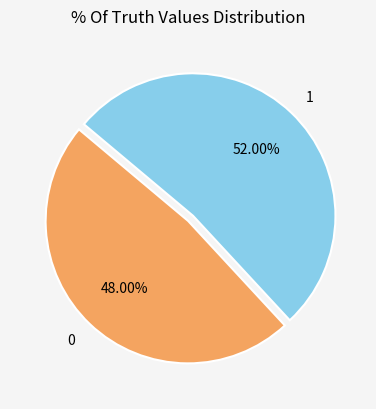

Does 1 account for over 50% of the chart?

Yes